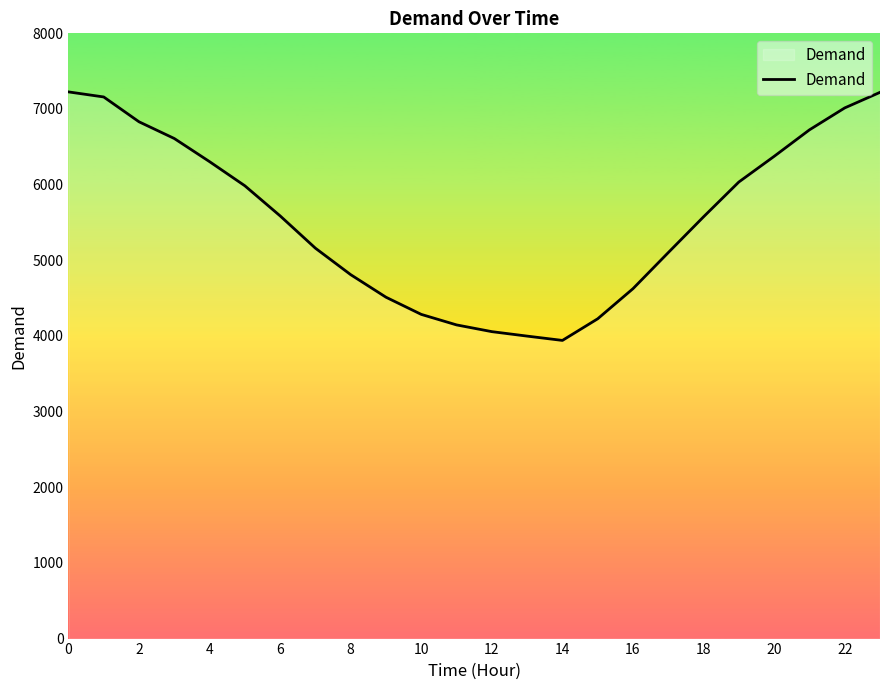

What is the greatest value displayed?

7226